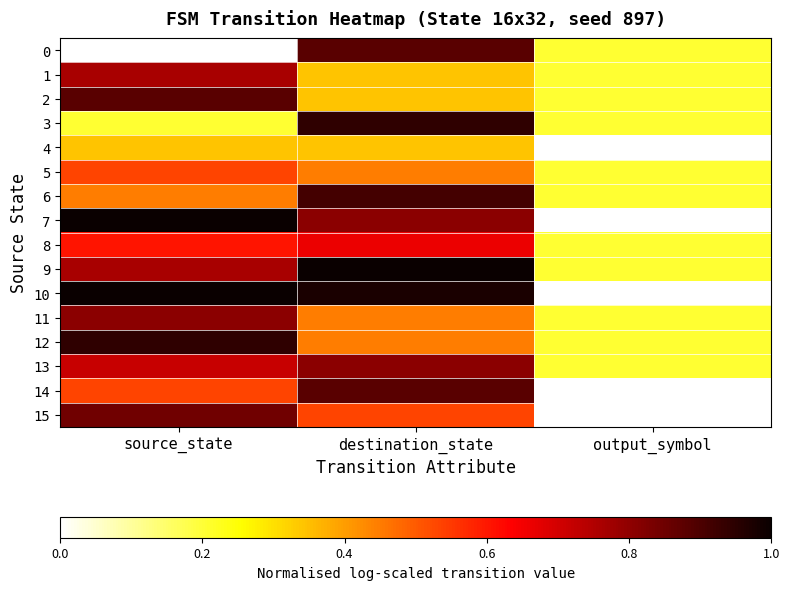

Reading left to right, what are all the values shown in this chart?

0: source_state=0.0	destination_state=0.9	output_symbol=0.2
1: source_state=0.8	destination_state=0.3	output_symbol=0.2
2: source_state=0.9	destination_state=0.3	output_symbol=0.2
3: source_state=0.2	destination_state=0.9	output_symbol=0.2
4: source_state=0.3	destination_state=0.3	output_symbol=0.0
5: source_state=0.5	destination_state=0.4	output_symbol=0.2
6: source_state=0.4	destination_state=0.9	output_symbol=0.2
7: source_state=1.0	destination_state=0.8	output_symbol=0.0
8: source_state=0.6	destination_state=0.7	output_symbol=0.2
9: source_state=0.8	destination_state=1.0	output_symbol=0.2
10: source_state=1.0	destination_state=1.0	output_symbol=0.0
11: source_state=0.8	destination_state=0.4	output_symbol=0.2
12: source_state=0.9	destination_state=0.4	output_symbol=0.2
13: source_state=0.7	destination_state=0.8	output_symbol=0.2
14: source_state=0.5	destination_state=0.9	output_symbol=0.0
15: source_state=0.8	destination_state=0.5	output_symbol=0.0